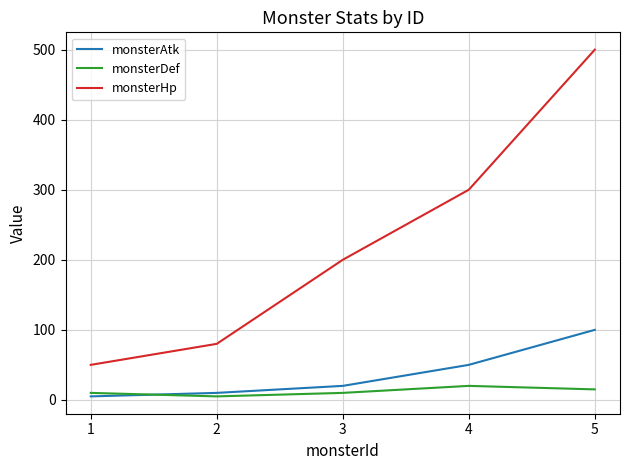

Count the monsterDef values in the range 10 to 15.

3